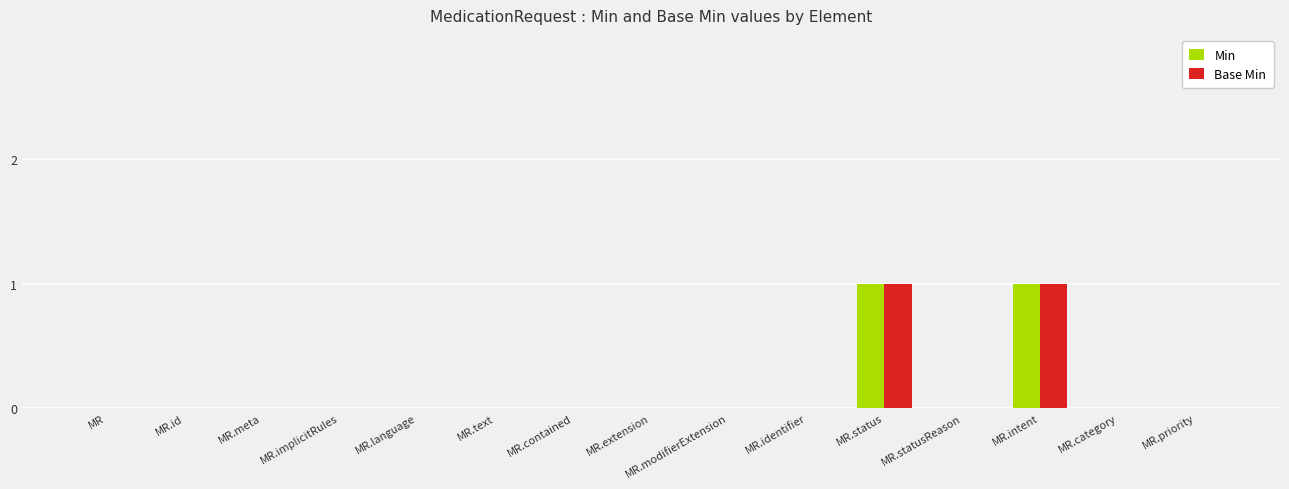

Are the bars horizontal?

No